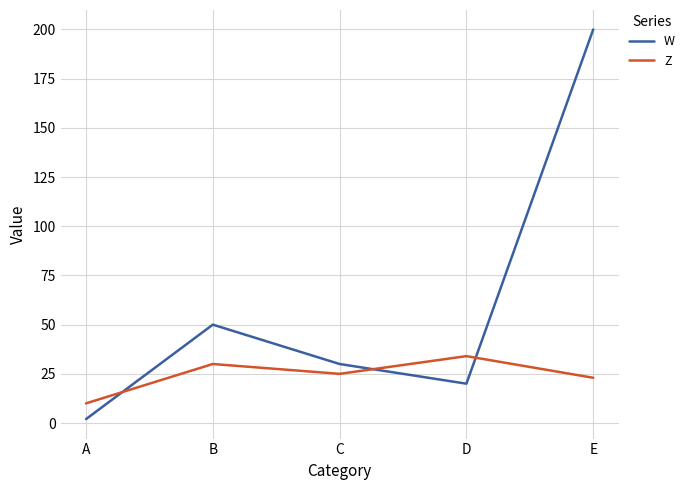

Where is Z nearest to the value 22?

E